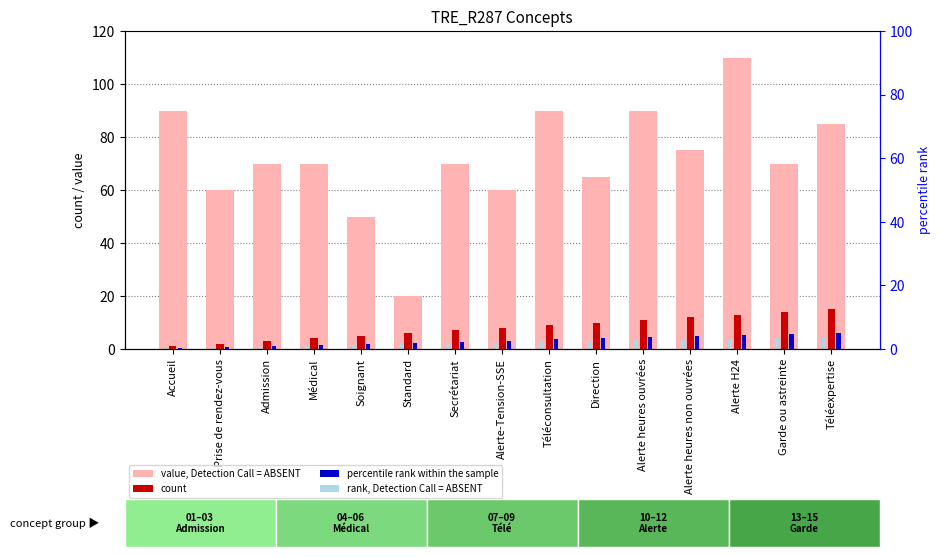

How many categories are shown in the chart?

15